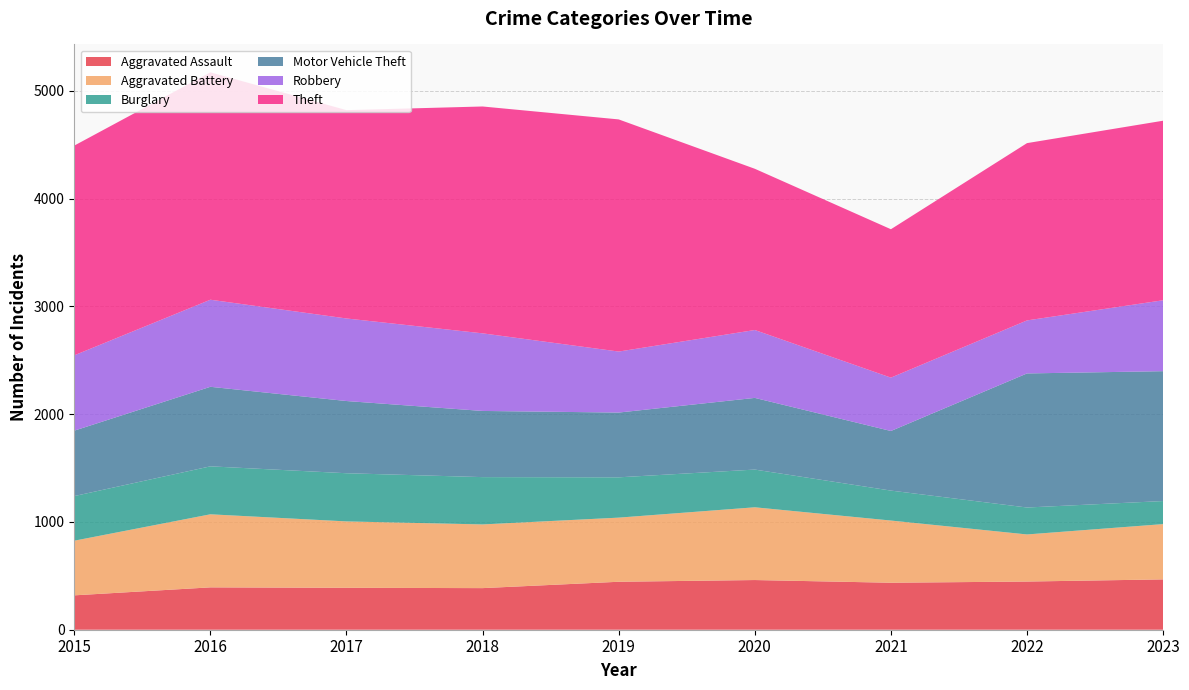

Reading right to left, extract all data points from this chart.

Aggravated Assault: 2023=467	2022=447	2021=436	2020=461	2019=445	2018=386	2017=389	2016=393	2015=319
Aggravated Battery: 2023=513	2022=437	2021=577	2020=675	2019=595	2018=591	2017=616	2016=678	2015=507
Burglary: 2023=214	2022=250	2021=278	2020=350	2019=374	2018=439	2017=447	2016=445	2015=414
Motor Vehicle Theft: 2023=1205	2022=1244	2021=553	2020=665	2019=601	2018=614	2017=670	2016=738	2015=607
Robbery: 2023=658	2022=492	2021=495	2020=630	2019=566	2018=720	2017=766	2016=808	2015=699
Theft: 2023=1666	2022=1645	2021=1377	2020=1496	2019=2154	2018=2105	2017=1933	2016=2110	2015=1946